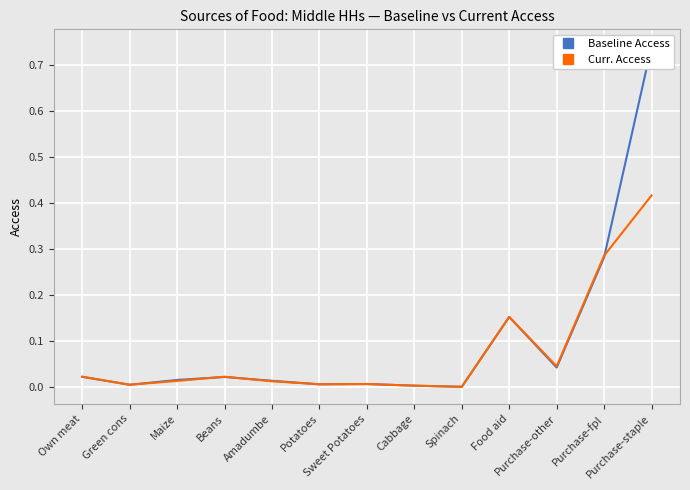

How many interior local peaks does the Baseline Access series have?

3